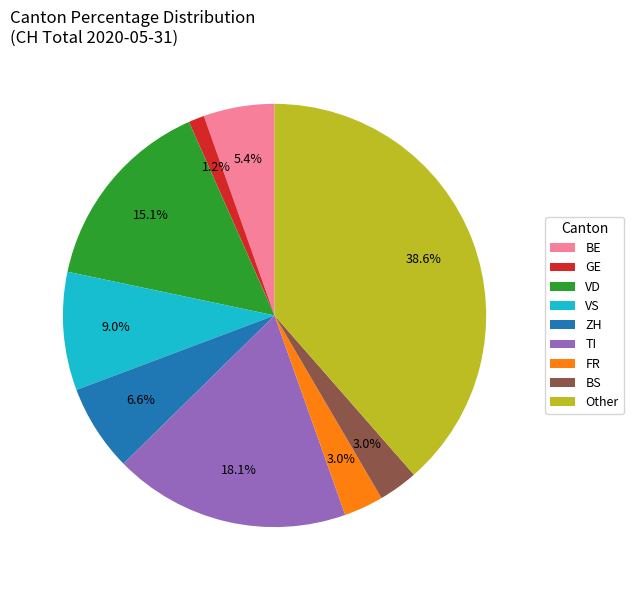

Which has a higher value, GE or TI?

TI